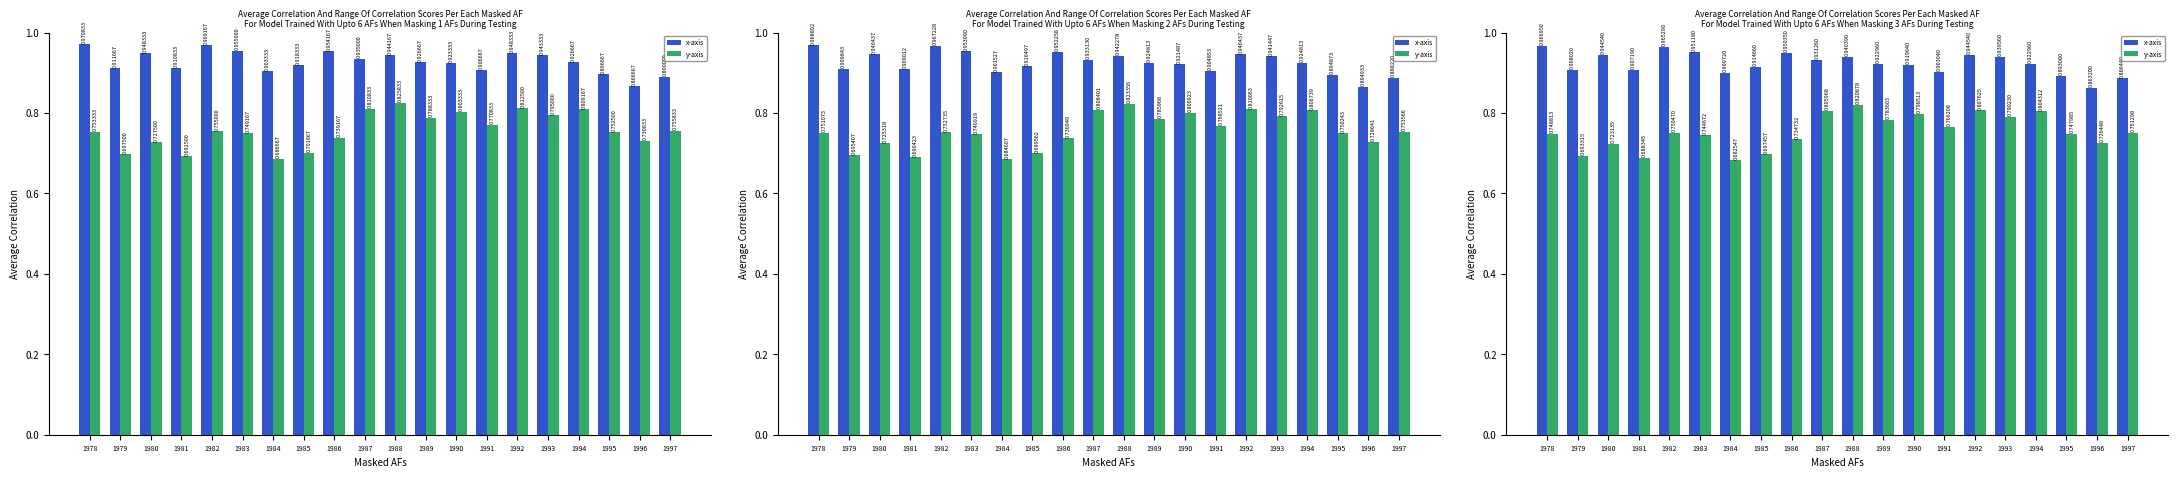

At 1989, list the series in order from smallest to largest.

y-axis, x-axis